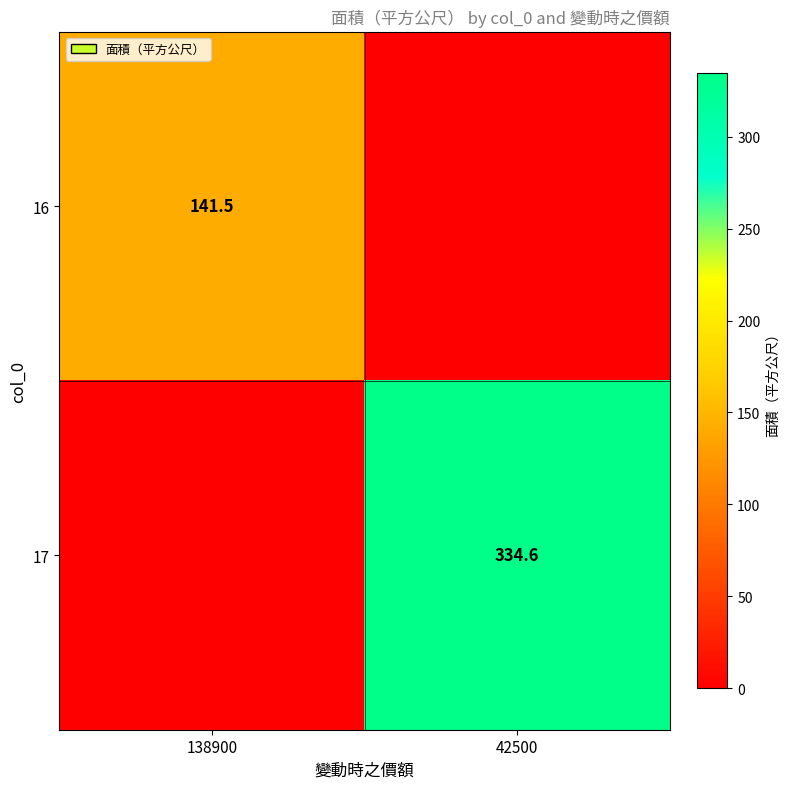

Between 138900 and 42500, which is larger?

138900